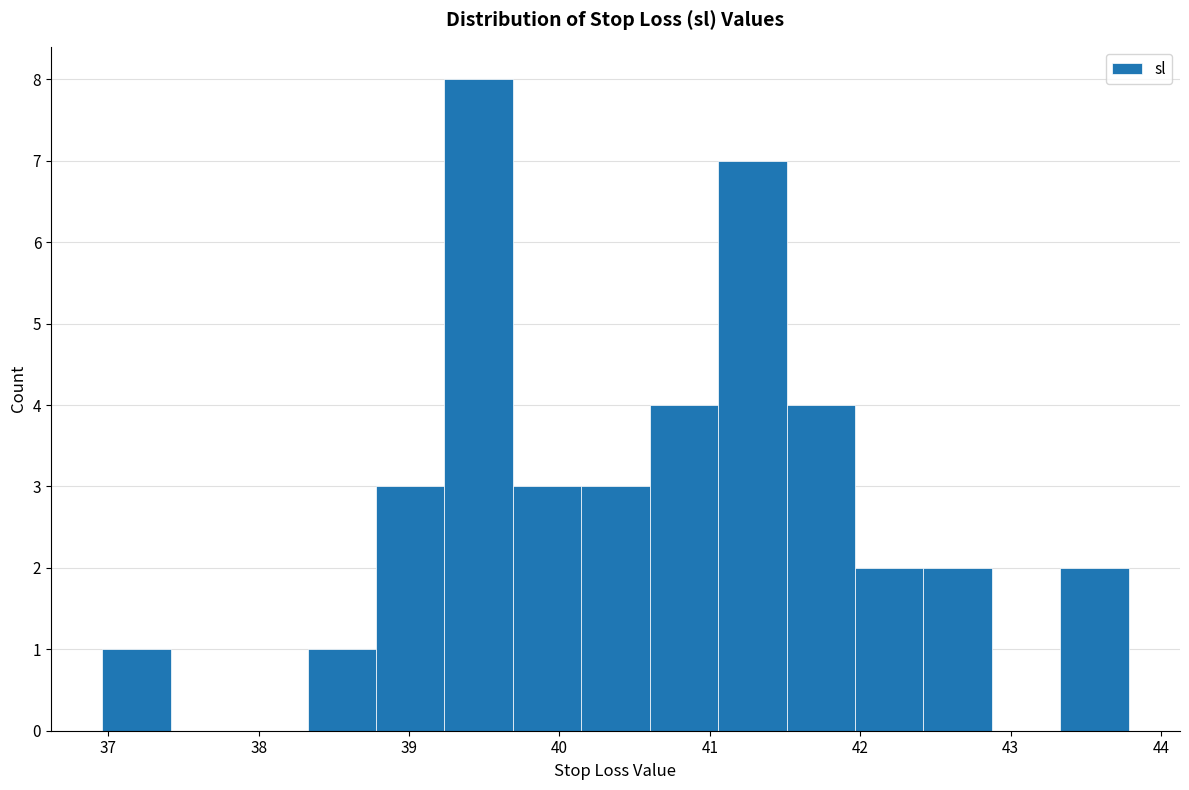

Reading left to right, transcribe this chart: for each bar, give the range it covers on the x-axis and its height. Neither the bar edges nor the heights are printed on the chart, so give them approximately, as read against the axes.

37.0 to 37.4: 1
37.4 to 37.9: 0
37.9 to 38.3: 0
38.3 to 38.8: 1
38.8 to 39.2: 3
39.2 to 39.7: 8
39.7 to 40.1: 3
40.1 to 40.6: 3
40.6 to 41.1: 4
41.1 to 41.5: 7
41.5 to 42.0: 4
42.0 to 42.4: 2
42.4 to 42.9: 2
42.9 to 43.3: 0
43.3 to 43.8: 2